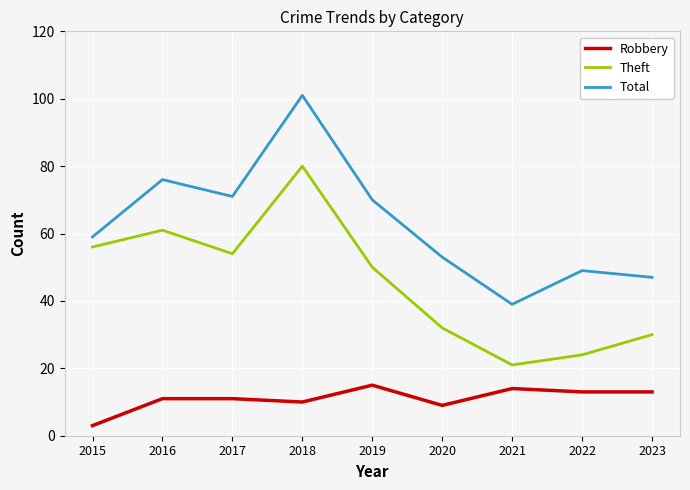

What is the approximate value of Total at 2023, to the nearest 5?

45